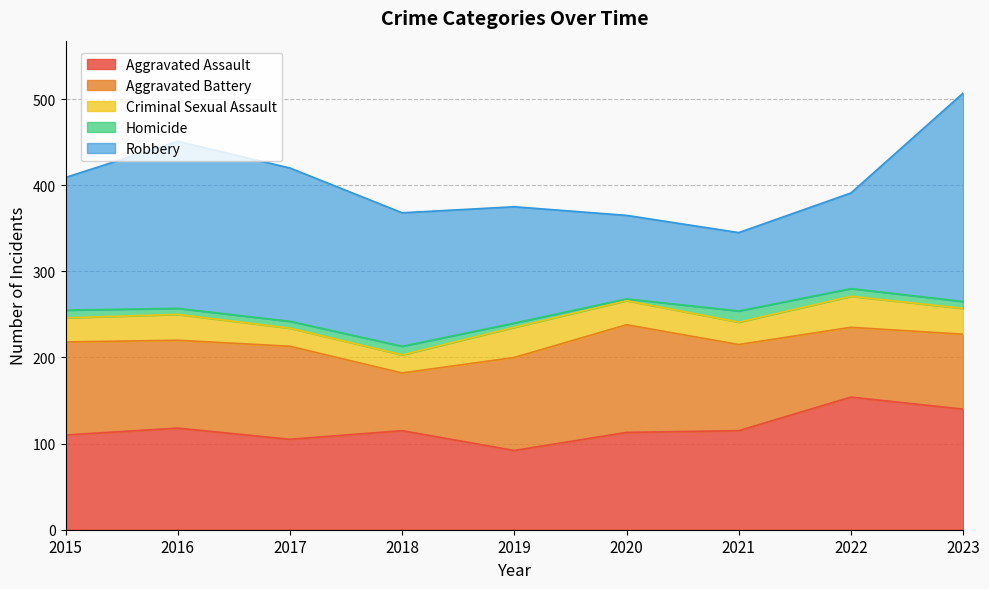

At which label does Homicide reach its peak?

2021